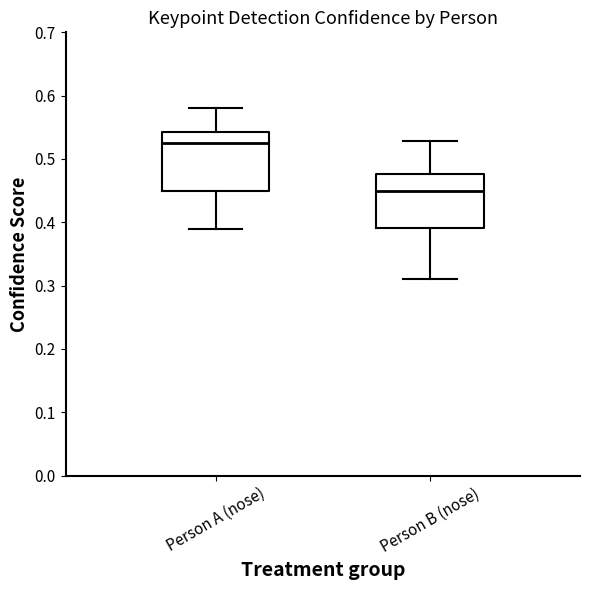

Reading left to right, read every box against the y-axis: the position of its median line, the range the box covers, and the ends of its whiskers. The values are not printed on the chart, so give them approximately, as read against the axis.

Person A (nose): median 0.53, box 0.45 to 0.54, whiskers 0.39 to 0.58
Person B (nose): median 0.45, box 0.39 to 0.48, whiskers 0.31 to 0.53